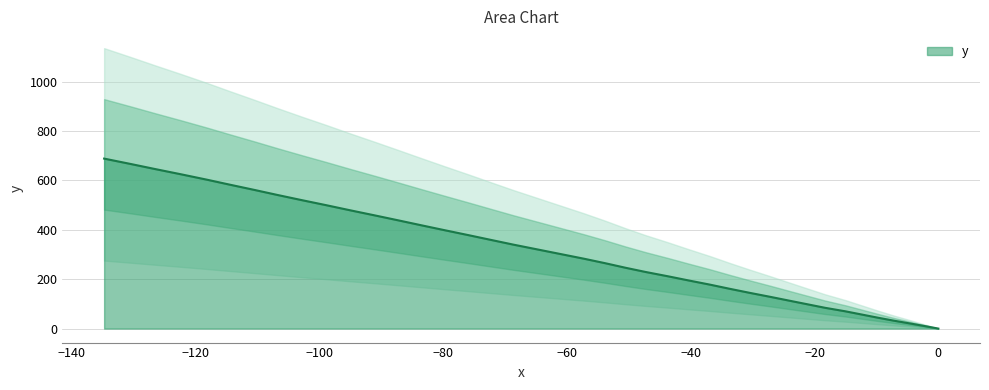

How many lines are shown in the chart?

1